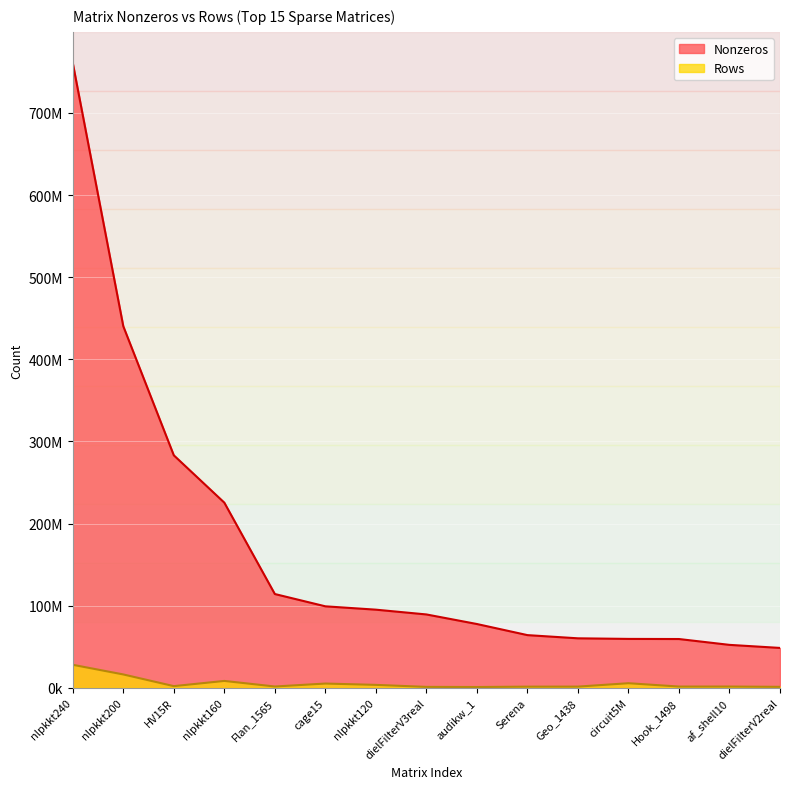

What is the value of the Rows point at the 6th from the left?

5154859